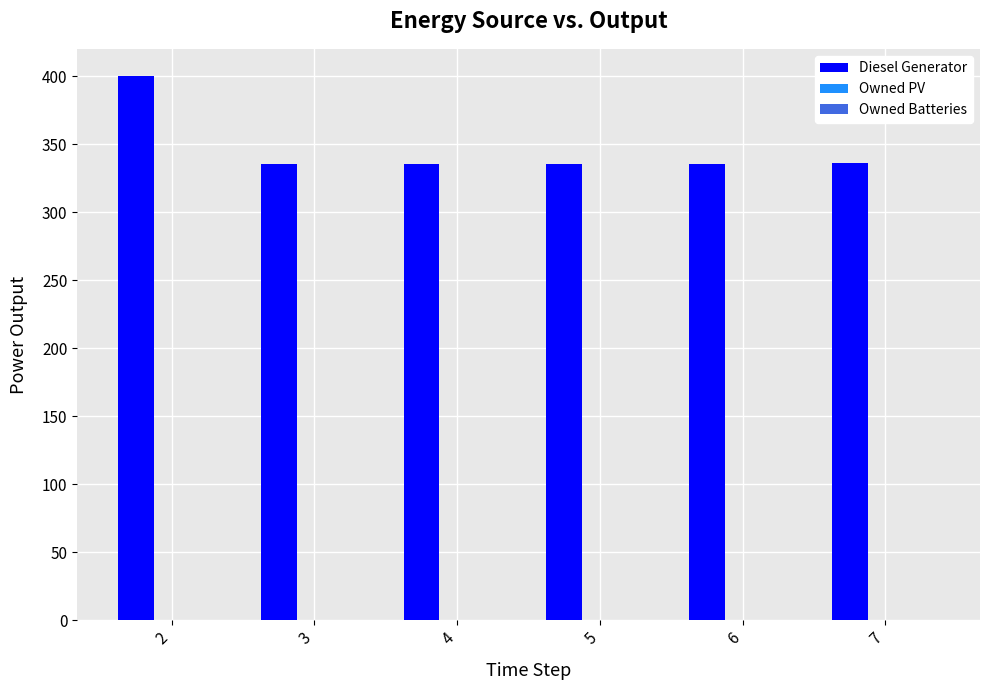

What is the sum of all values?

2076.0